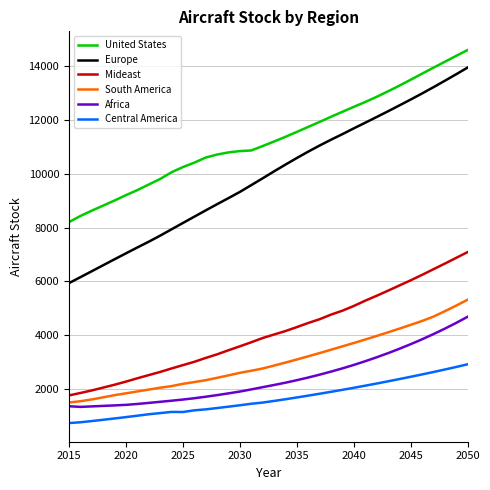

Which series has the largest range (max minus min)?

Europe